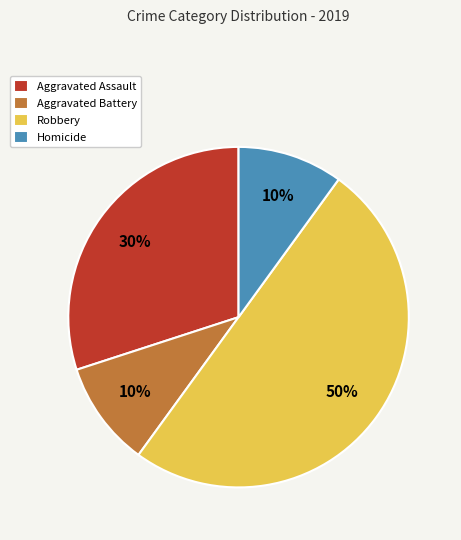

What percentage is the Aggravated Assault slice, to the nearest percent?

30%